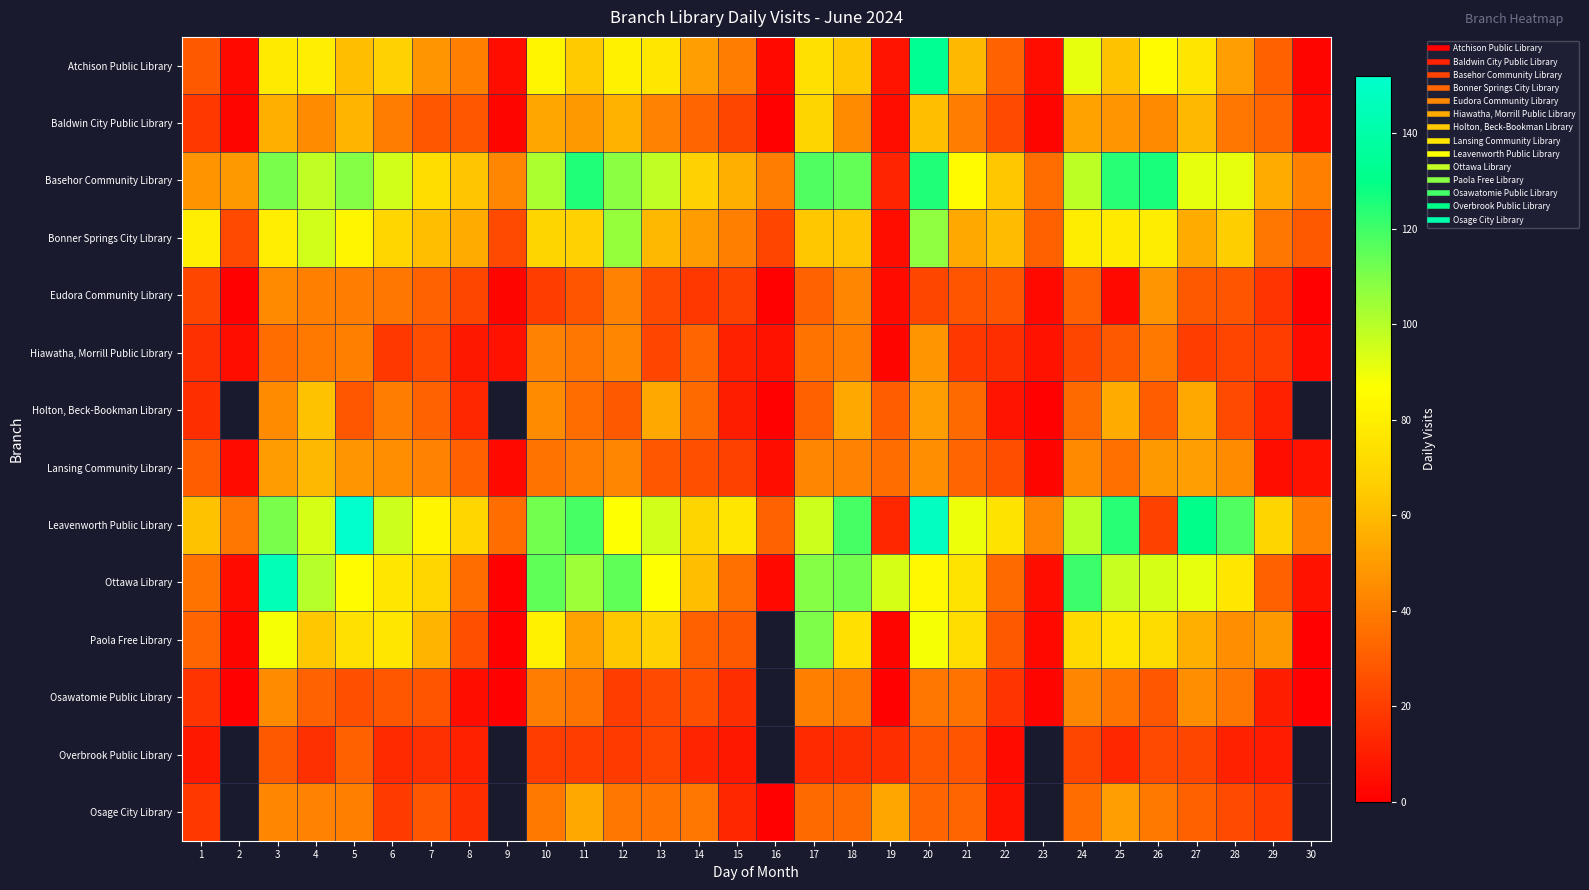

Is it true that Baldwin City Public Library equals 28.0 at 8?

True